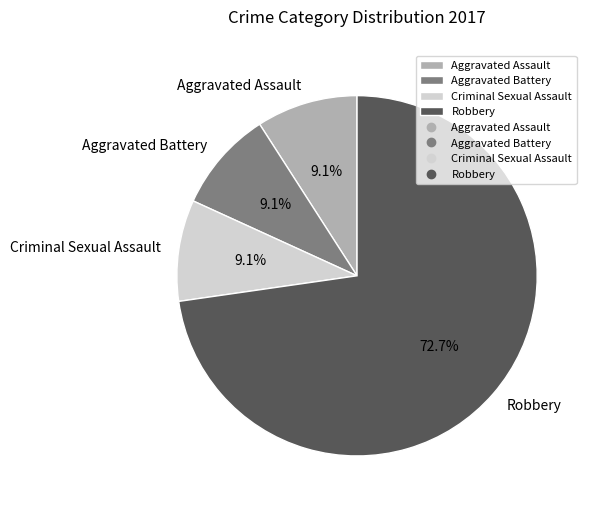

Which category accounts for the majority?

Robbery